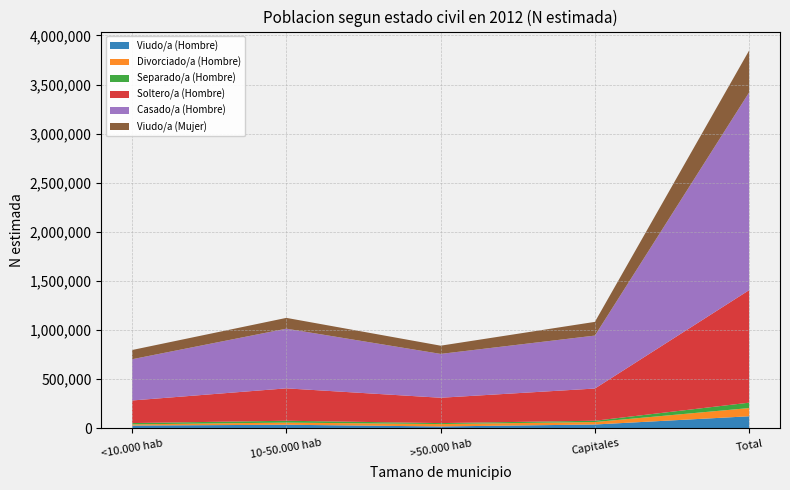

Reading left to right, transcribe all the data shown in this chart.

Viudo/a (Hombre): <10.000 hab=28221	10-50.000 hab=36483	>50.000 hab=18987	Capitales=39017	Total=122708
Divorciado/a (Hombre): <10.000 hab=12048	10-50.000 hab=21849	>50.000 hab=24383	Capitales=25226	Total=83506
Separado/a (Hombre): <10.000 hab=13239	10-50.000 hab=18874	>50.000 hab=9903	Capitales=13066	Total=55082
Soltero/a (Hombre): <10.000 hab=230023	10-50.000 hab=329741	>50.000 hab=258010	Capitales=327787	Total=1145562
Casado/a (Hombre): <10.000 hab=419938	10-50.000 hab=607610	>50.000 hab=446340	Capitales=539096	Total=2012984
Viudo/a (Mujer): <10.000 hab=93899	10-50.000 hab=109834	>50.000 hab=83770	Capitales=139554	Total=427057